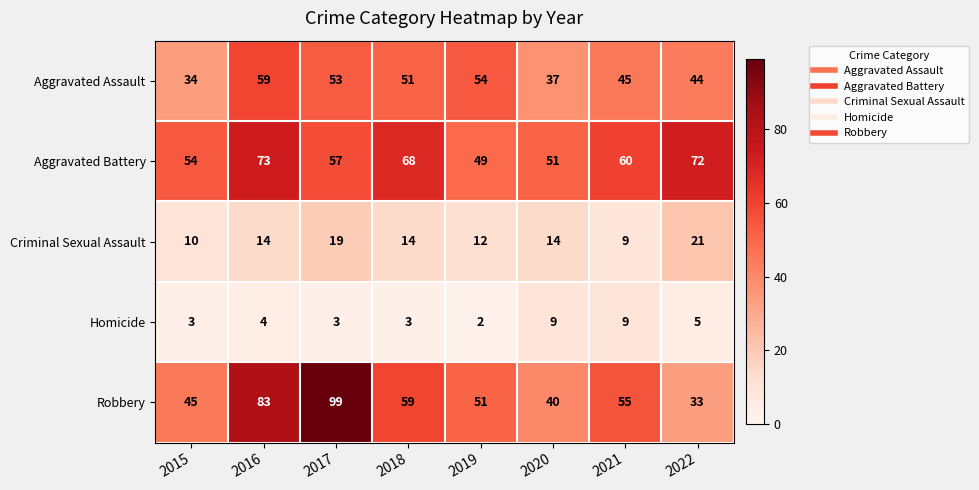

What is the difference between the Aggravated Battery values at 2018 and 2019?

19